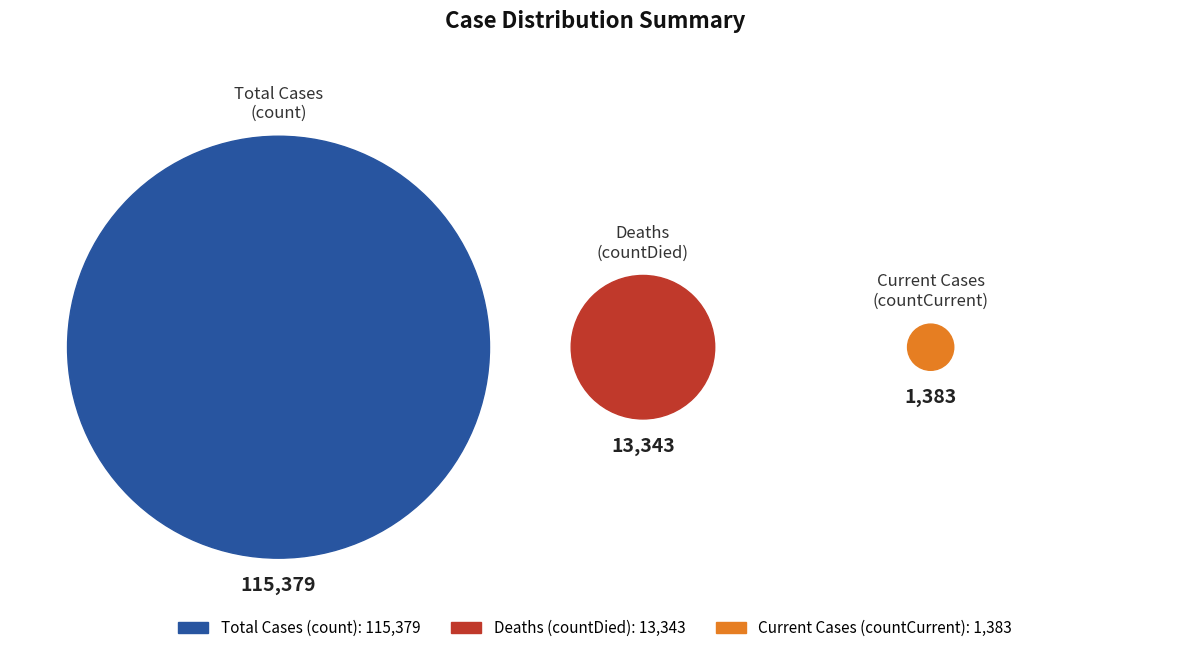

Which slice is the largest?

count